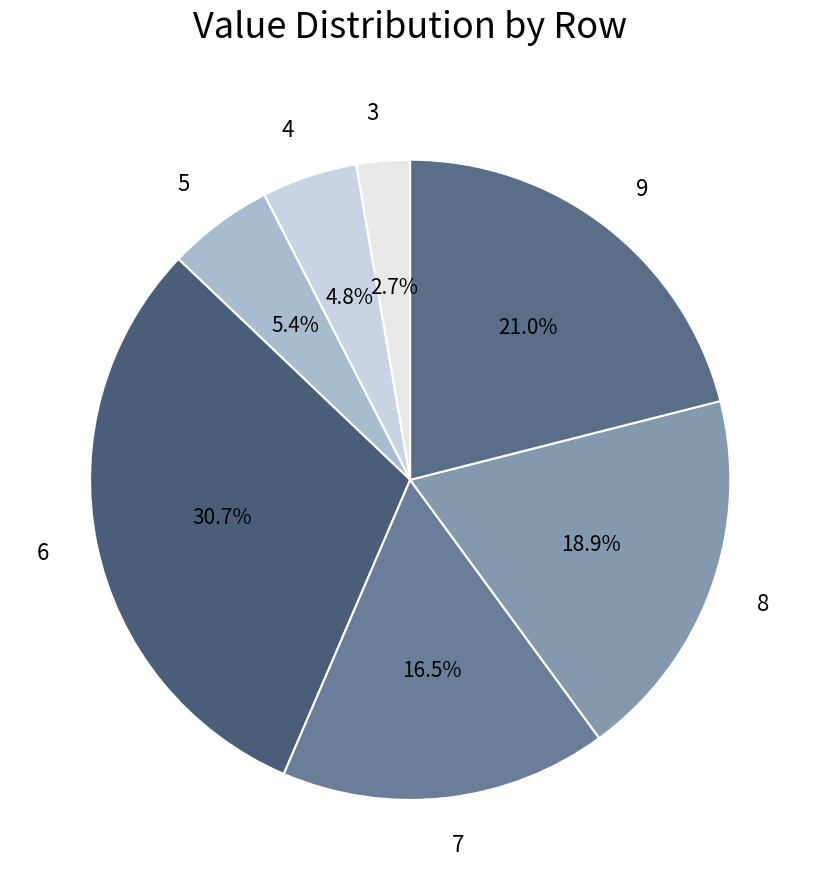

To the nearest percent, what is the difference between the largest and smallest slice percentages?

28%